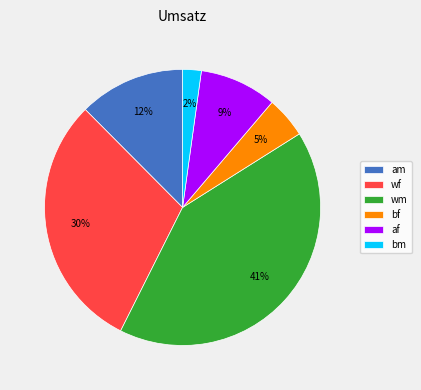

Count the number of slices in the pie.

6